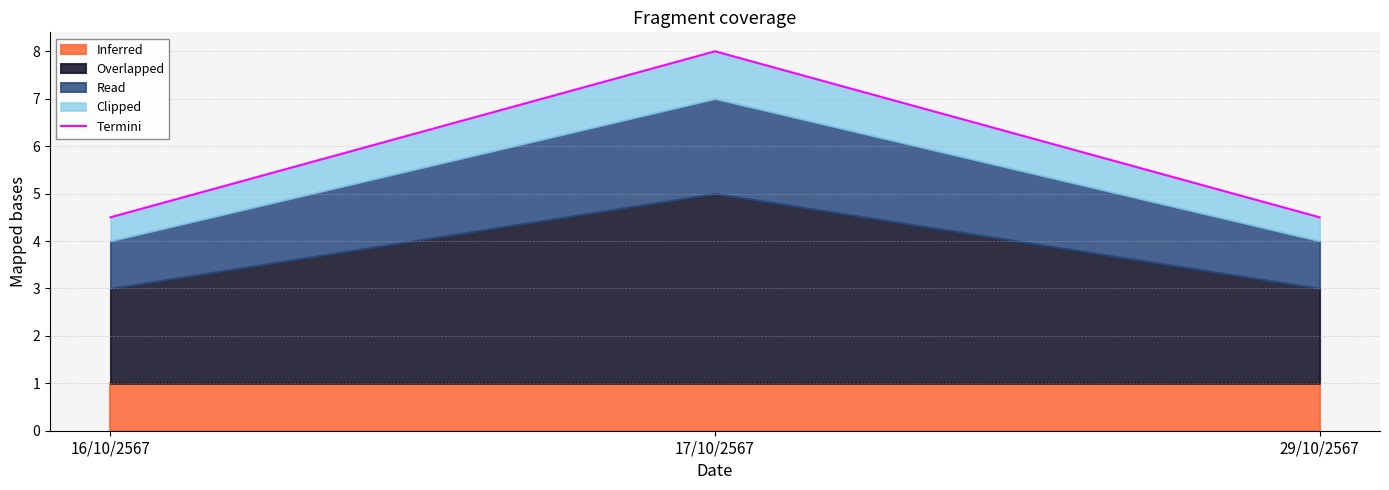

Read the value at 17/10/2567.

8.0